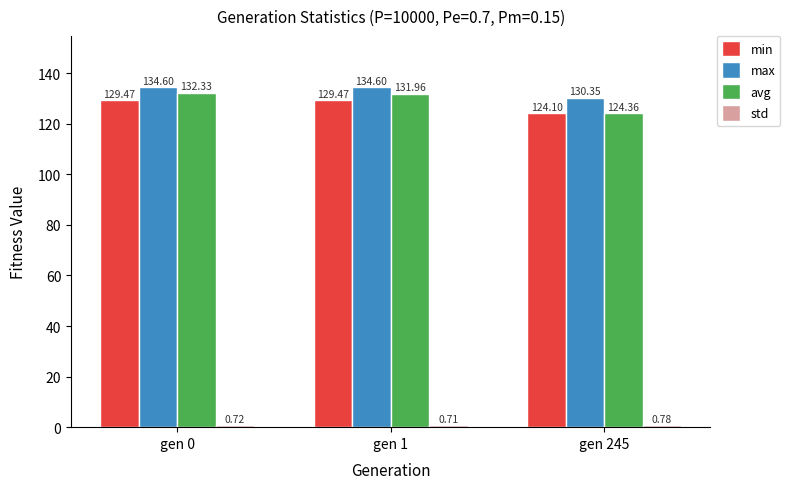

What is the value of the max bar at the 2nd from the left?

134.6